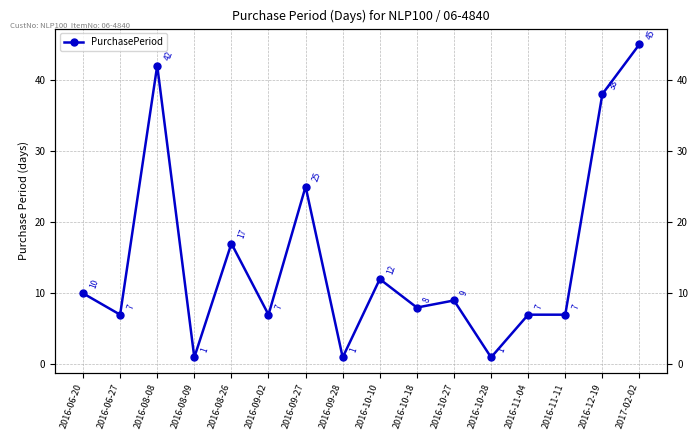

Rank the categories by value from lowest to highest.

2016-08-09, 2016-09-28, 2016-10-28, 2016-06-27, 2016-09-02, 2016-11-04, 2016-11-11, 2016-10-18, 2016-10-27, 2016-06-20, 2016-10-10, 2016-08-26, 2016-09-27, 2016-12-19, 2016-08-08, 2017-02-02